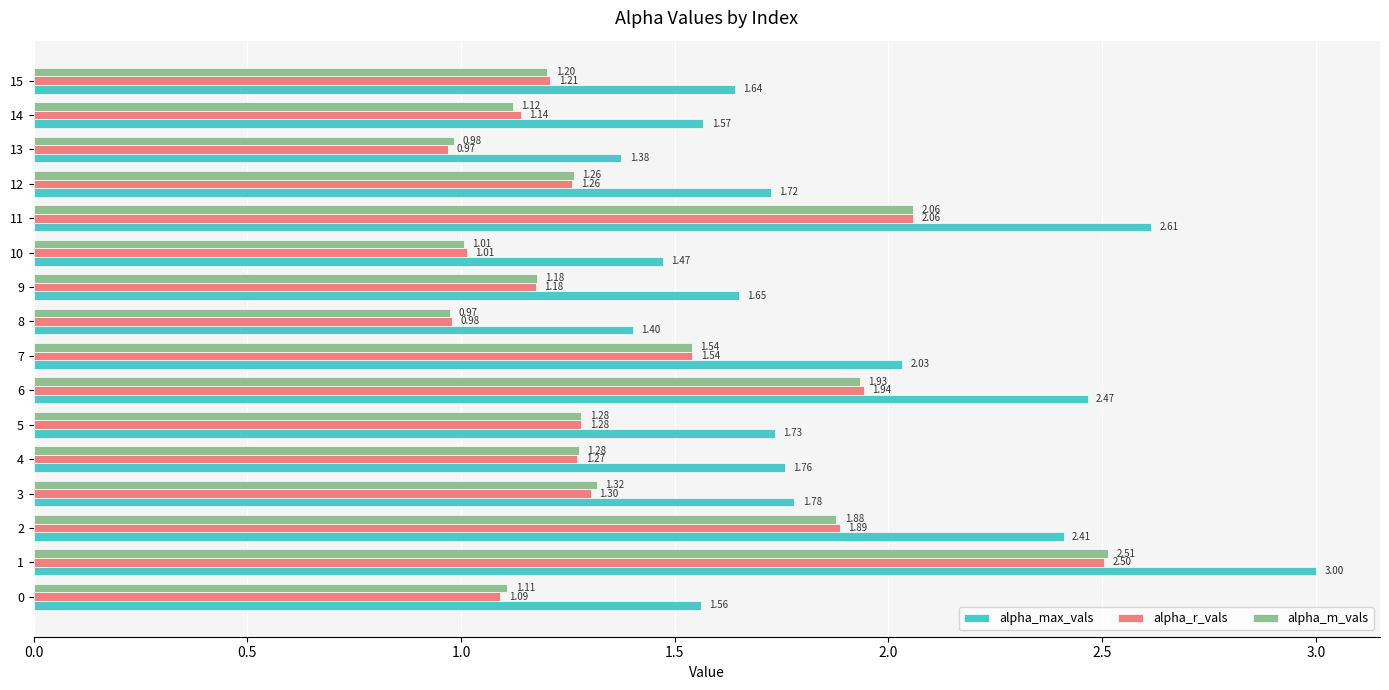

What is the total value across all series at 13?

3.3